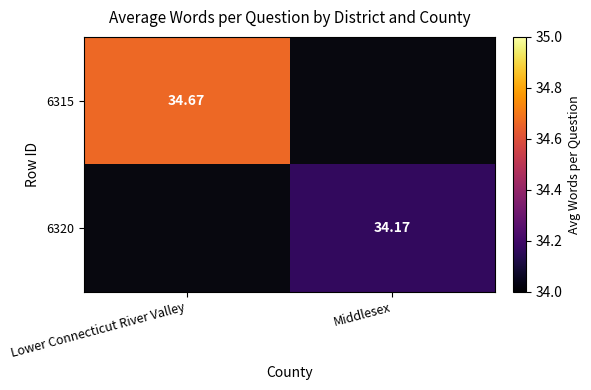

List the series in order of their peak value, highest first.

6315, 6320